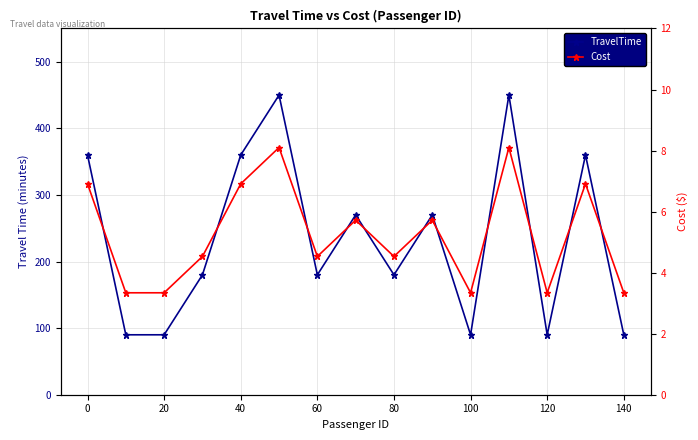

True or false: TravelTime and Cost intersect in this chart.

False